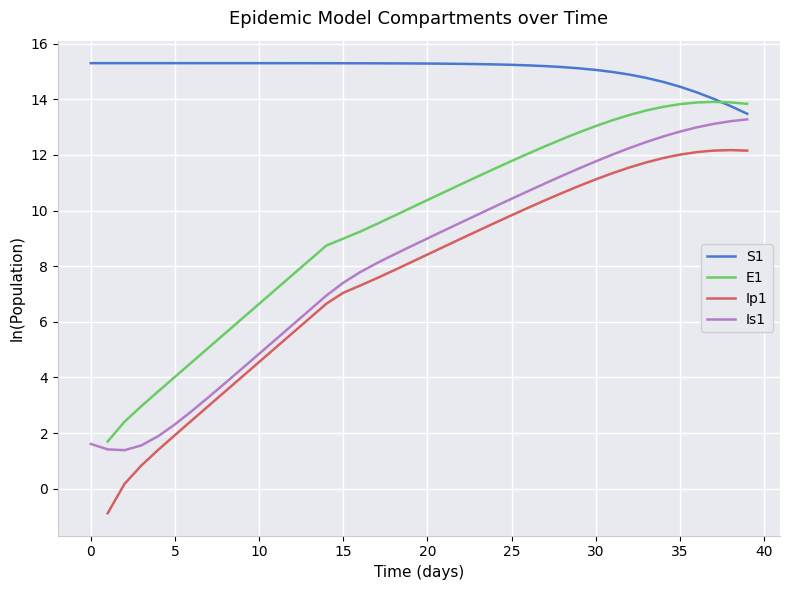

True or false: S1 and Ip1 intersect in this chart.

False